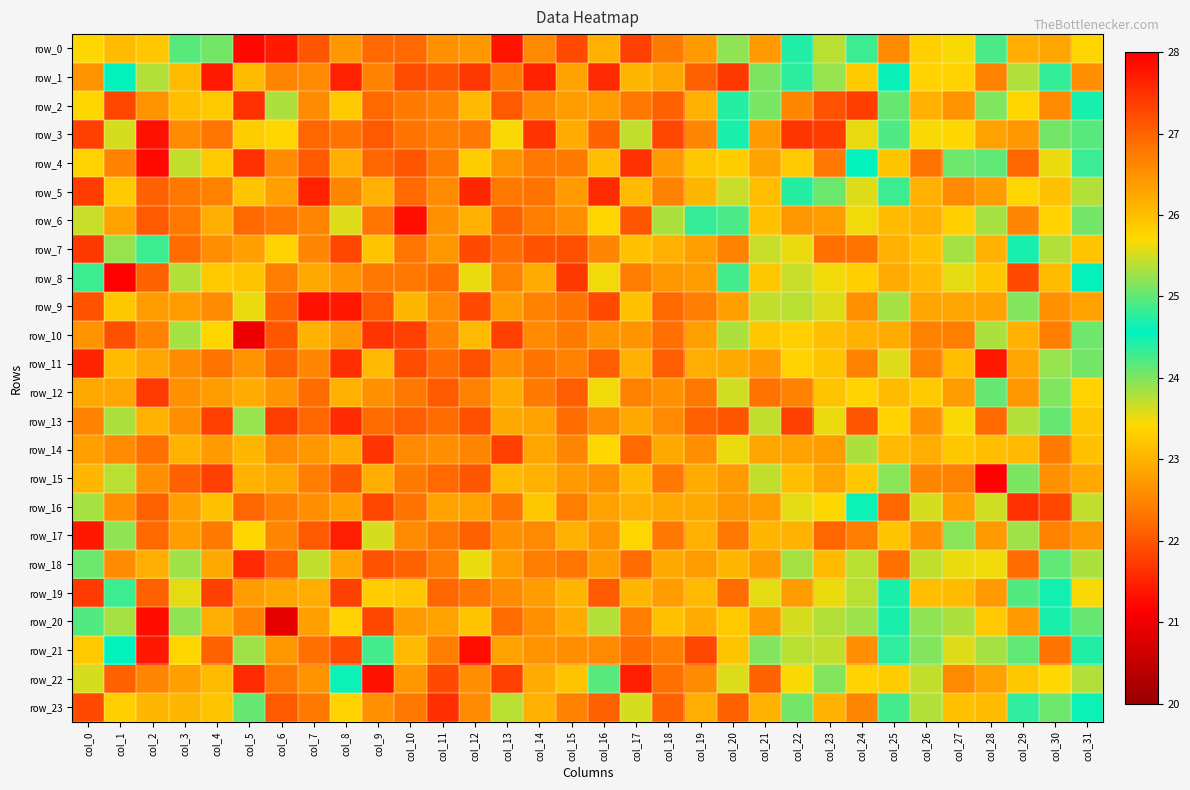

At which category is the sum across all series the highest?

col_23